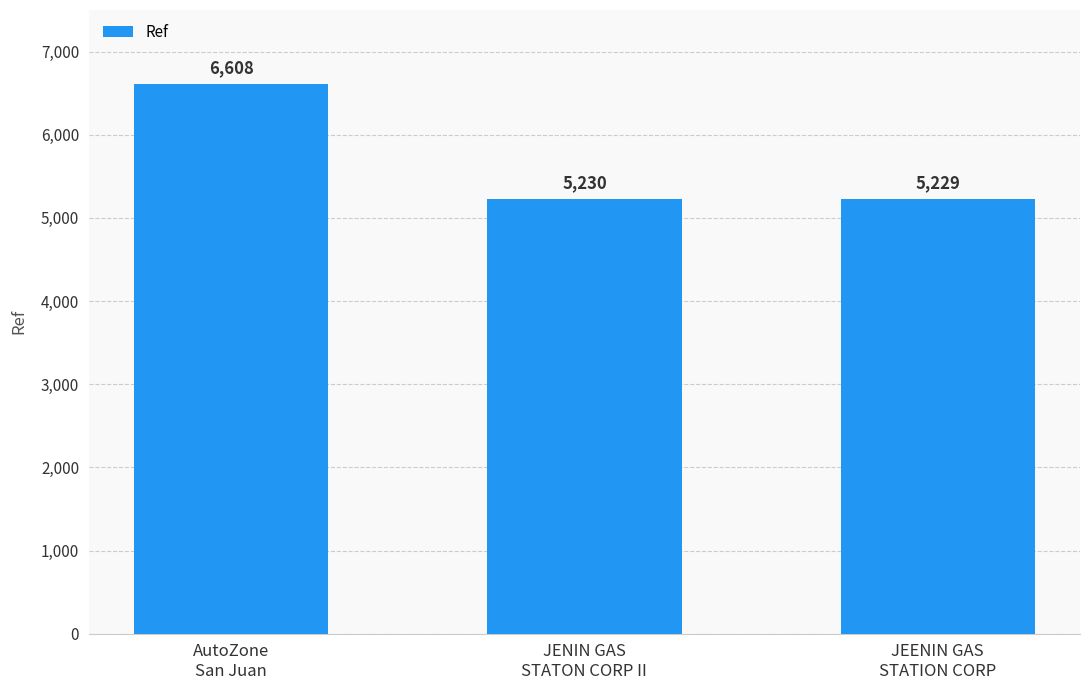

Which category has the highest value across all series?

AutoZone
San Juan